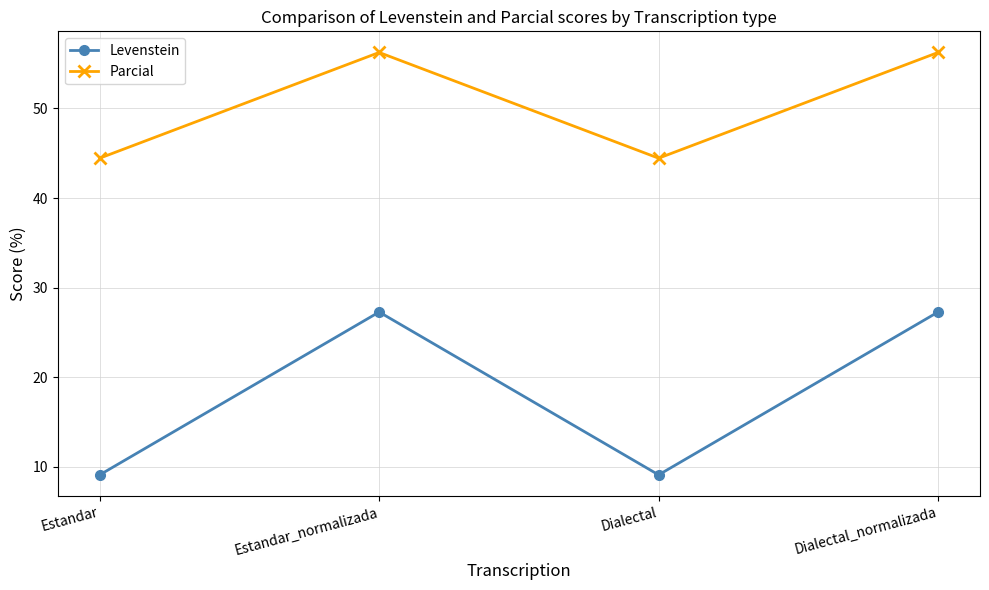

What is the value of the Parcial point at the 1st from the left?

44.4